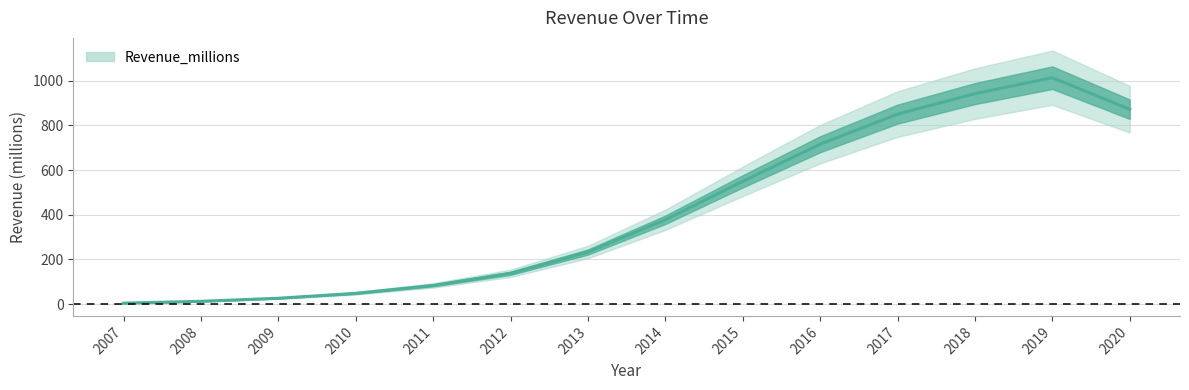

Does the chart display data point markers on the line(s)?

No